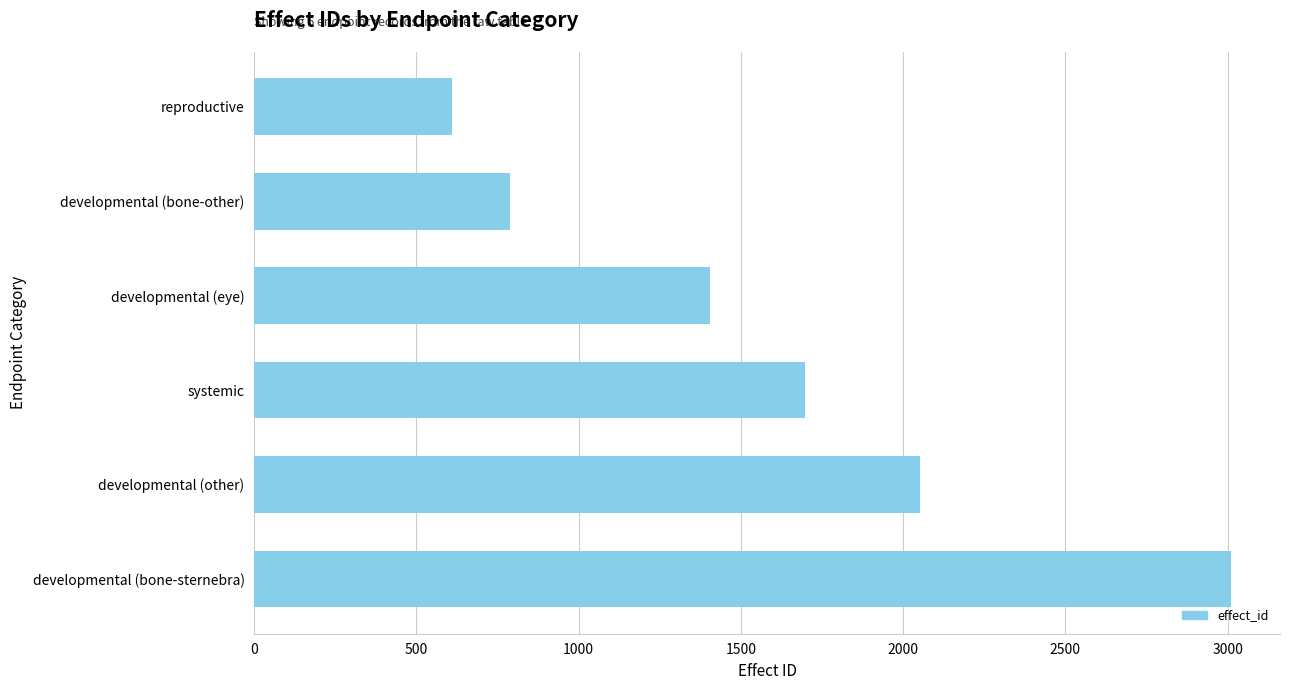

What is the change in value from developmental (bone-sternebra) to reproductive?

-2401